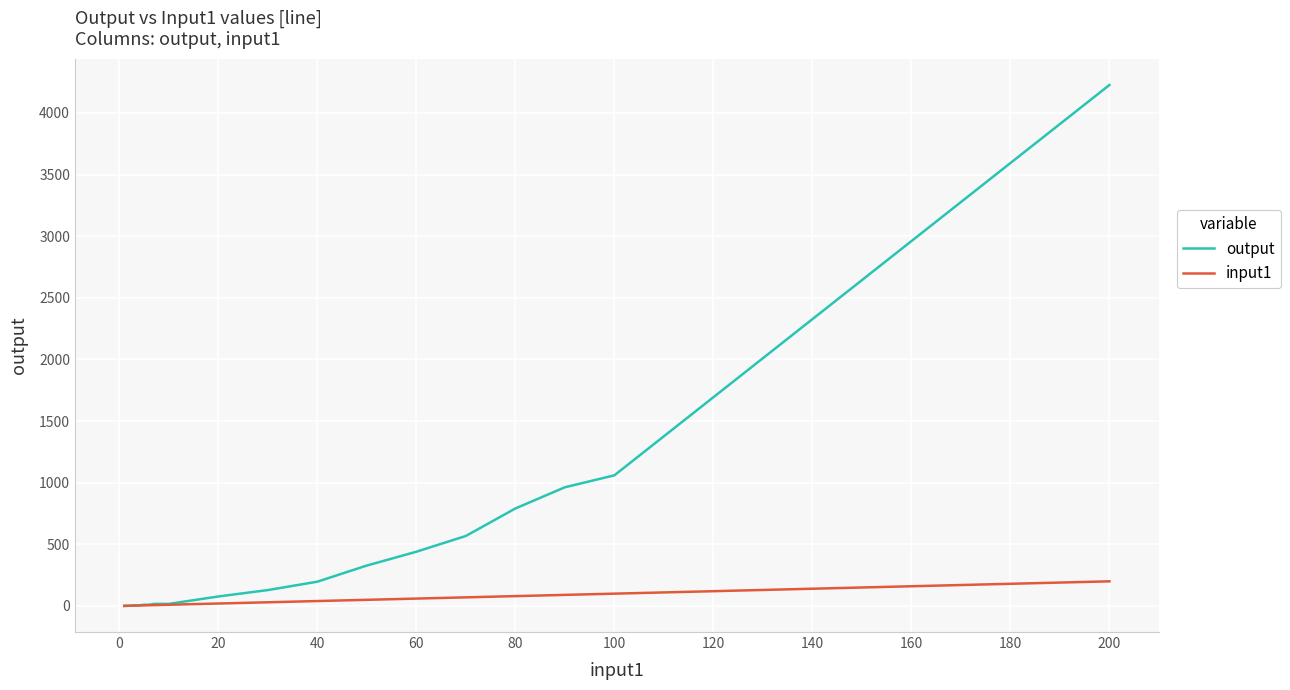

Which series has the largest total across all categories?

output